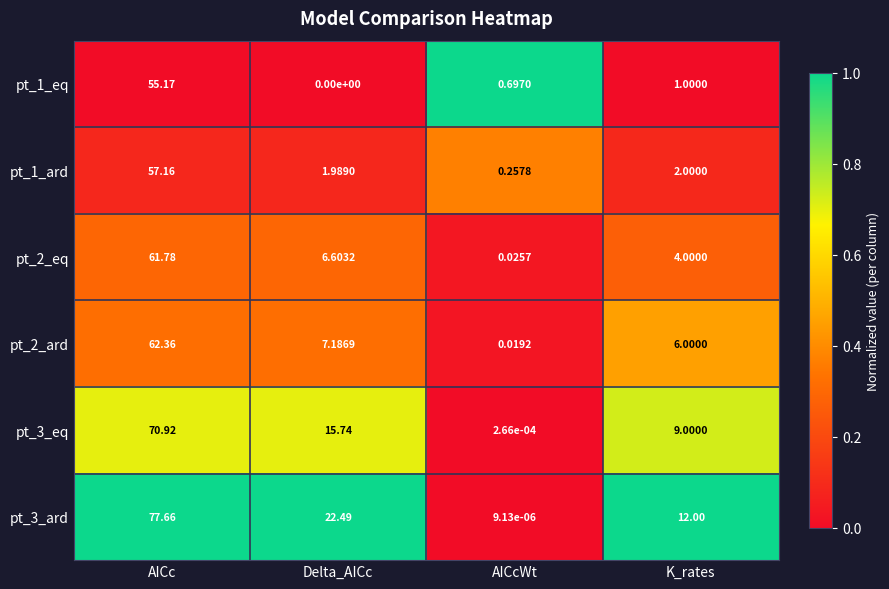

At how many categories does at least one series exceed 0?

4